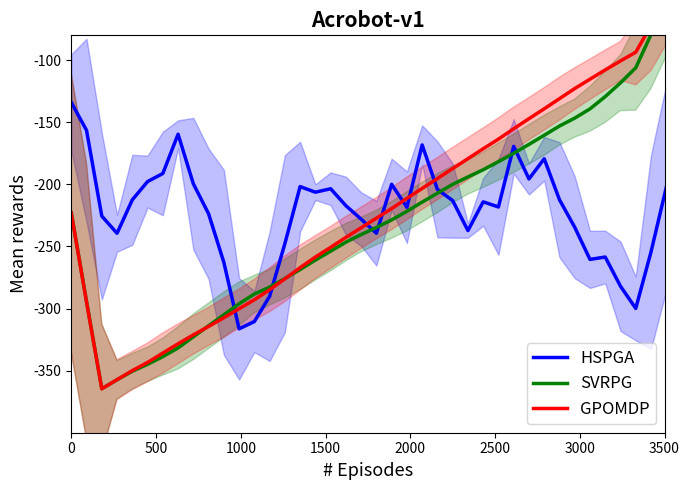

What is the value of the GPOMDP point at the 9th from the left?

-321.2